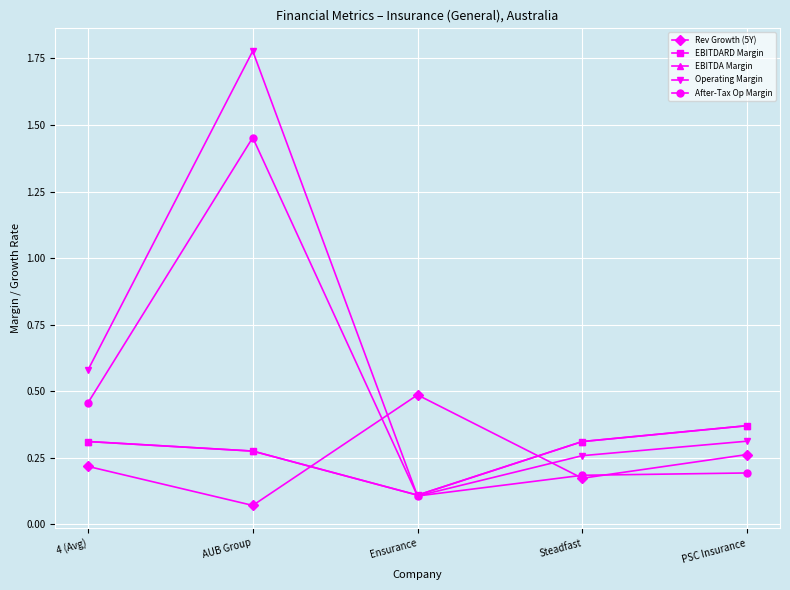

Which series has the largest total across all categories?

Operating Margin